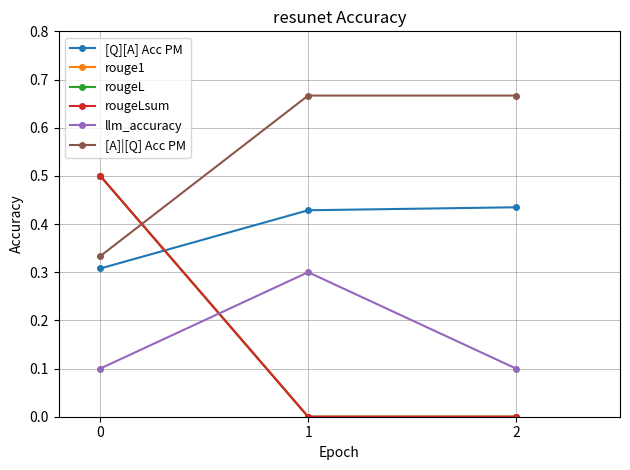

Is this an area chart (filled region under the line)?

No